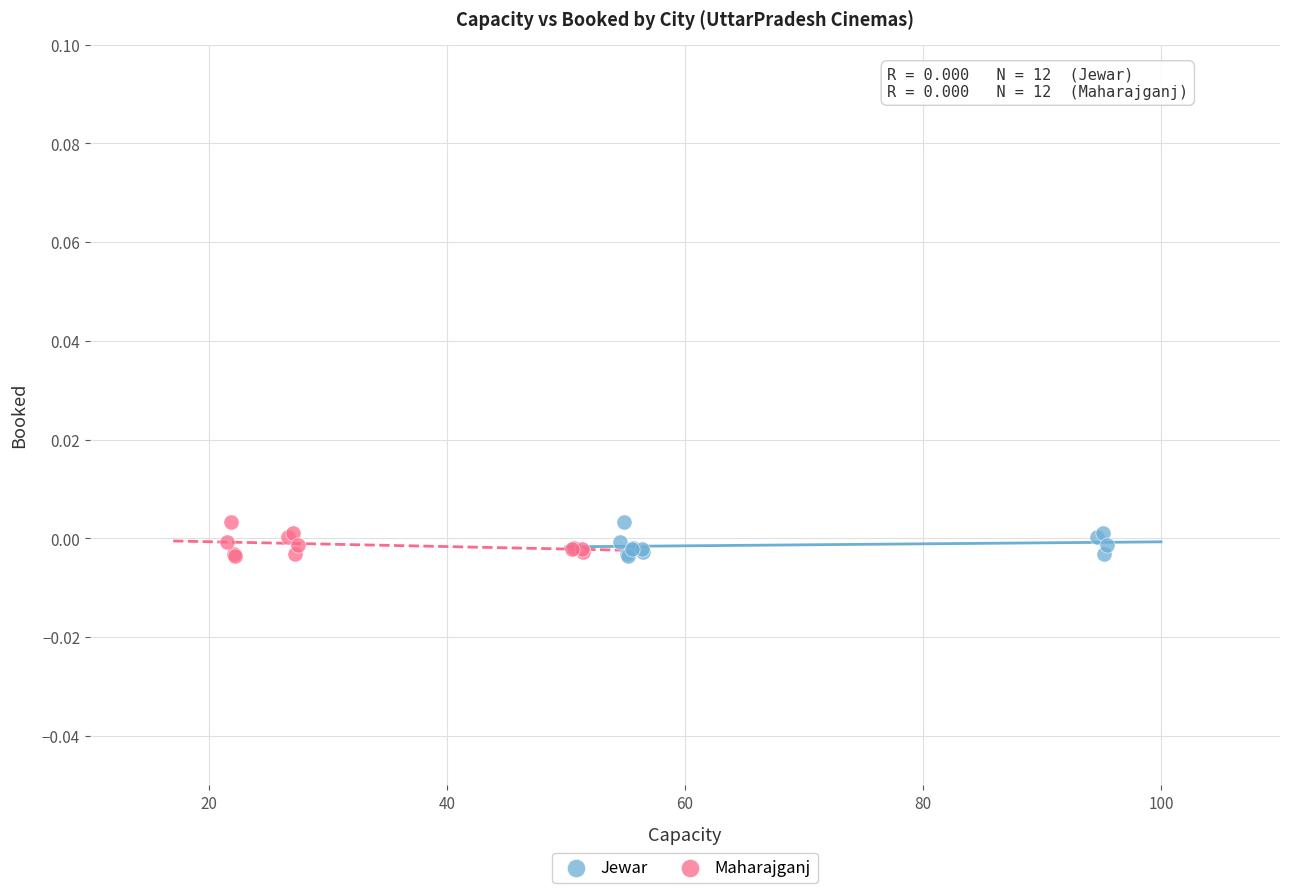

What are all the series names shown in the legend?

Jewar, Maharajganj